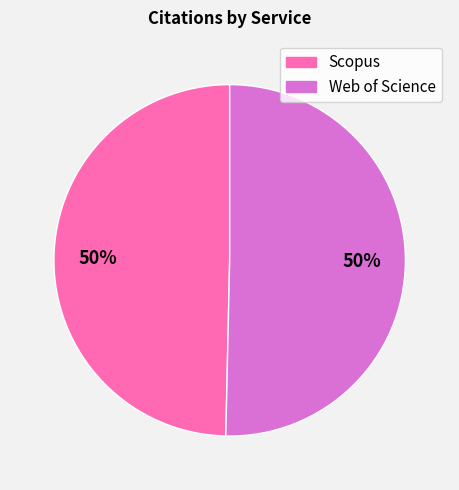

Is the sum of Scopus and Web of Science greater than half?

Yes